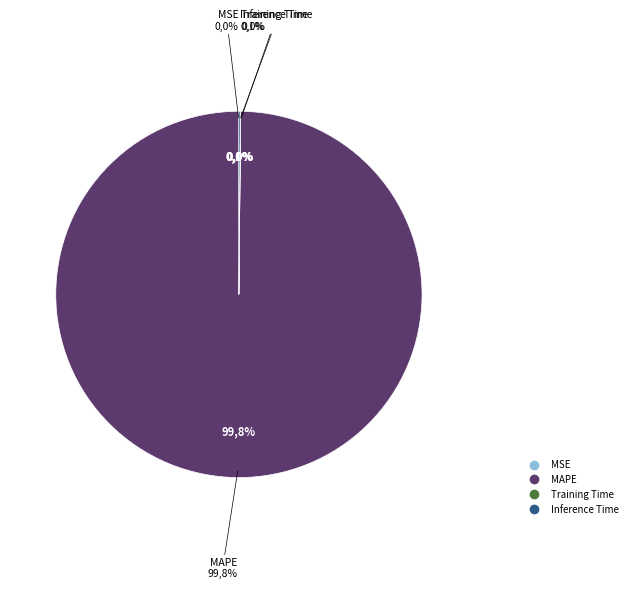

To the nearest percent, what is the difference between the largest and smallest slice percentages?

100%